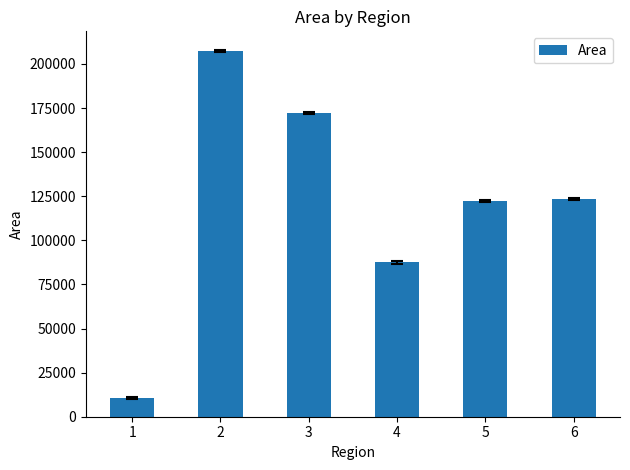

At which label does the data first exceed 123480?

2